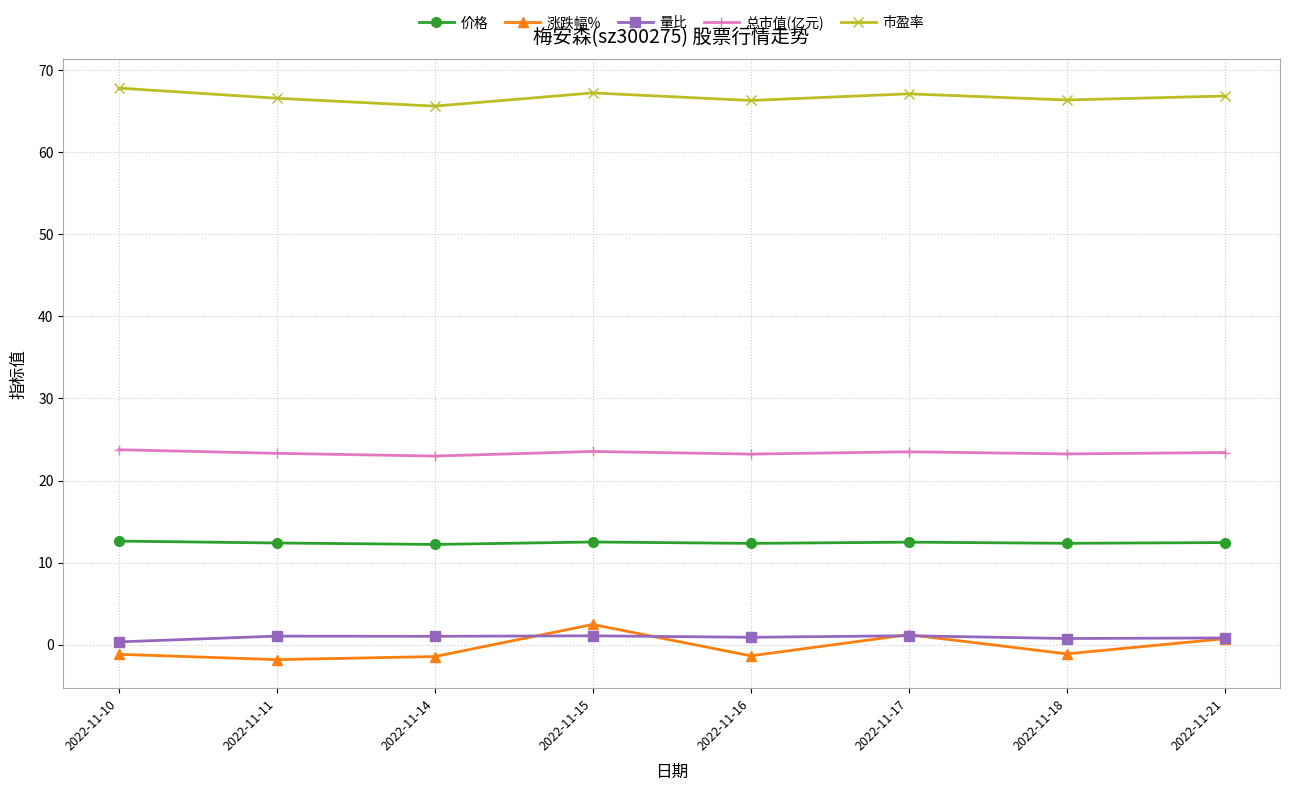

True or false: 市盈率 and 总市值(亿元) cross at least once.

False